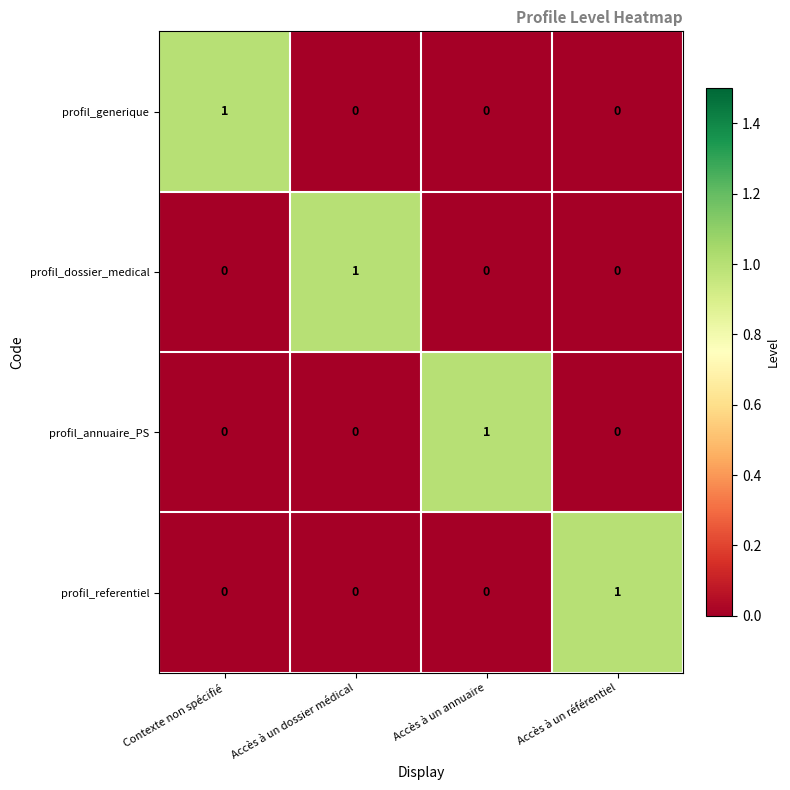

How many profil_generique values are between 0 and 1?

4